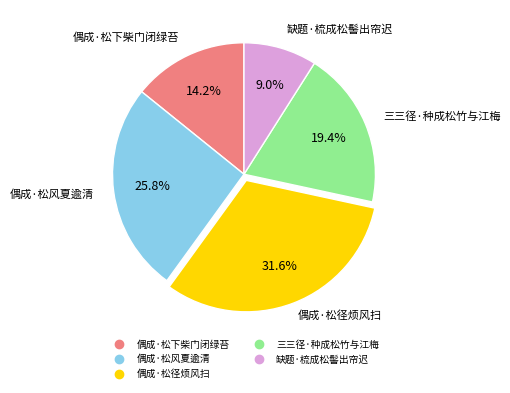

Does 偶成·松风夏逾清 represent more than half of the total?

No